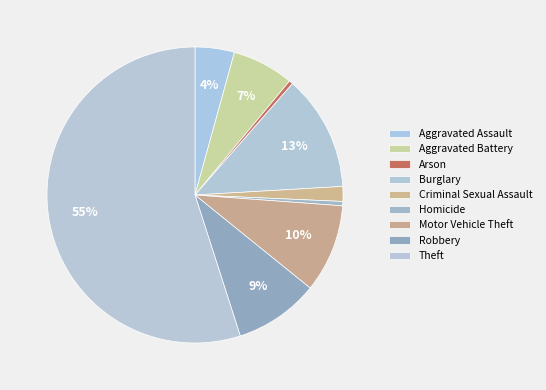

The Theft slice represents 46% of the pie. True or false?

False